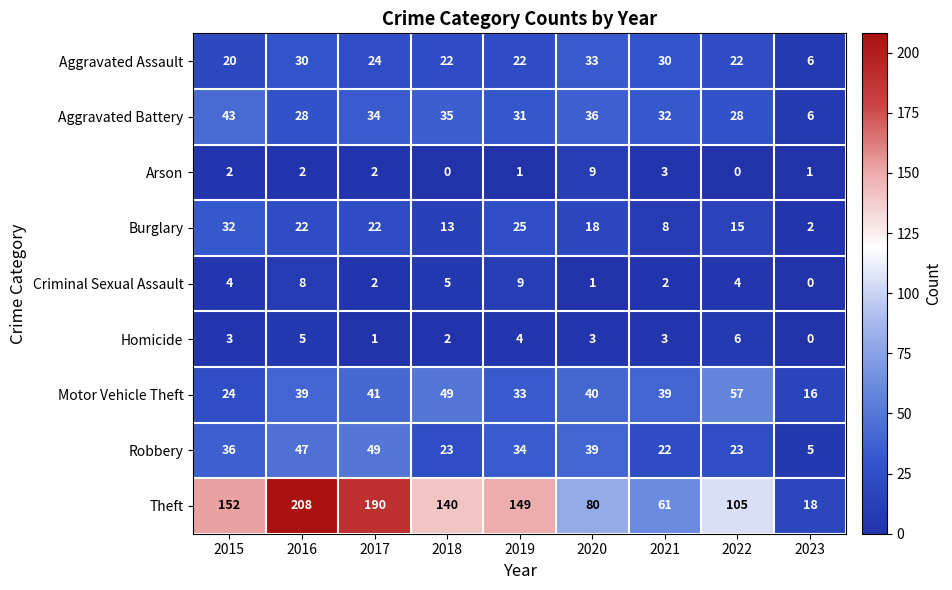

Which category has the highest value across all series?

2016